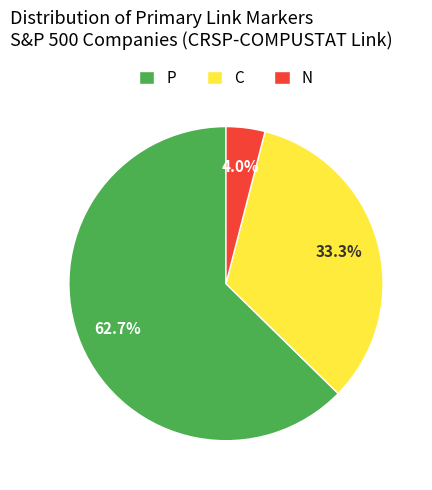

Which has a higher value, N or P?

P